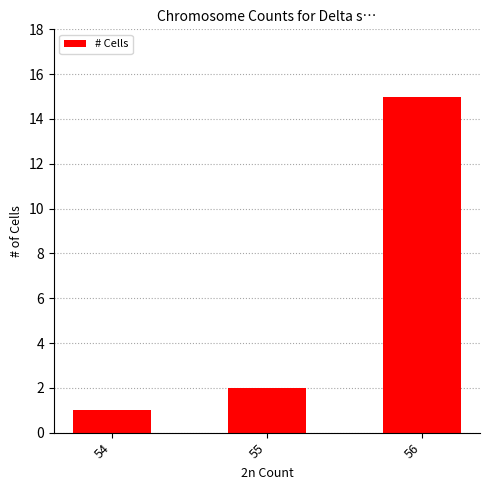

List the labels in order of value, smallest first.

54, 55, 56